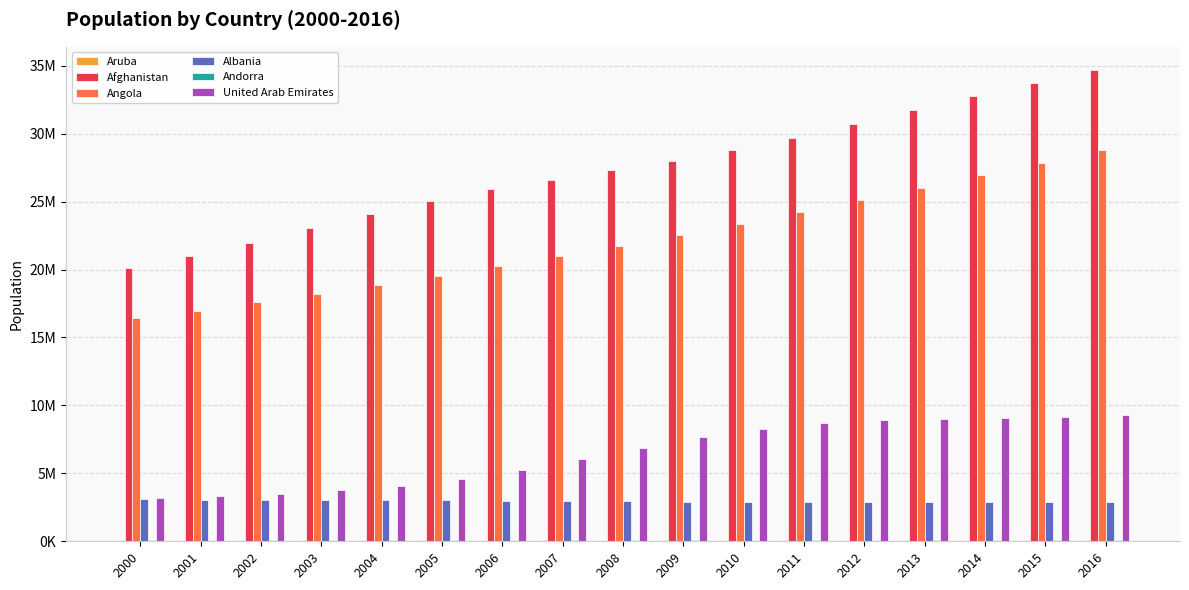

The Aruba series shows 102053 at 2011. True or false?

True